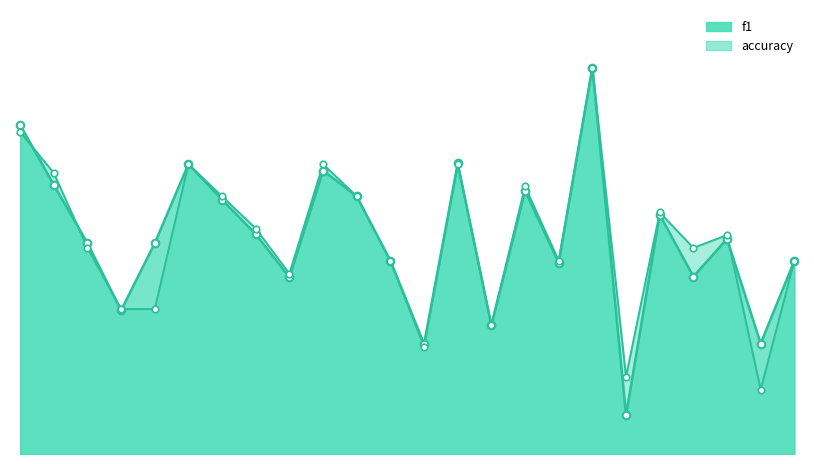

Which series reaches the minimum Y coordinate?

f1